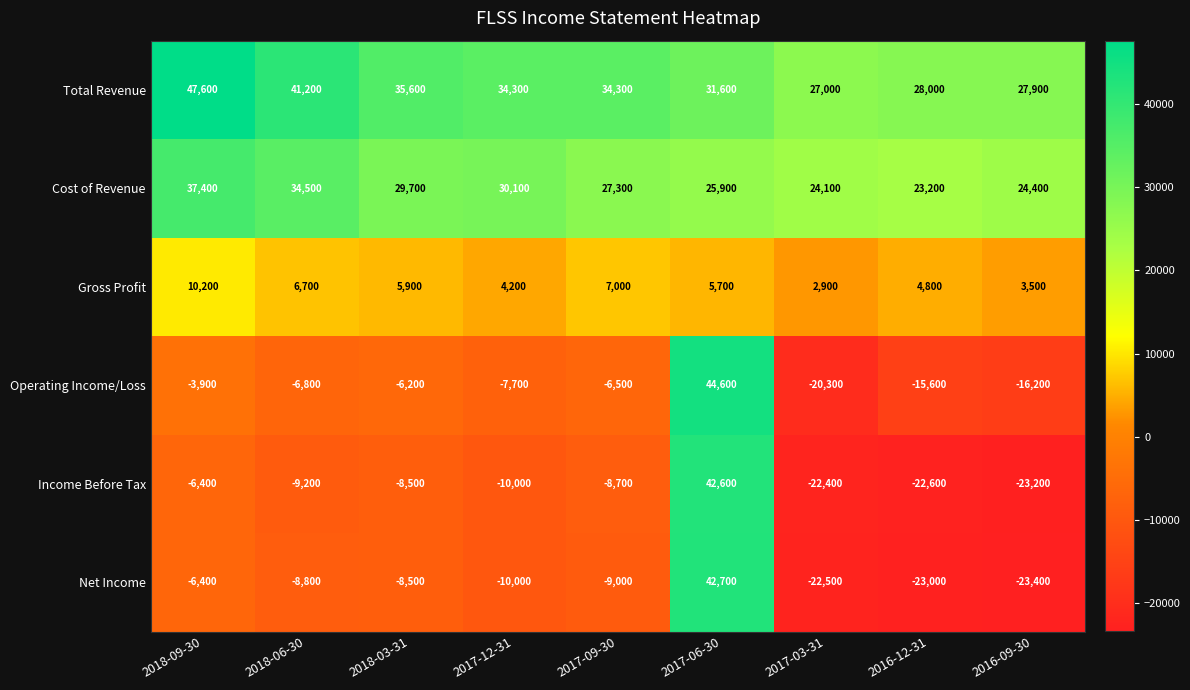

What is the greatest value displayed?

47600